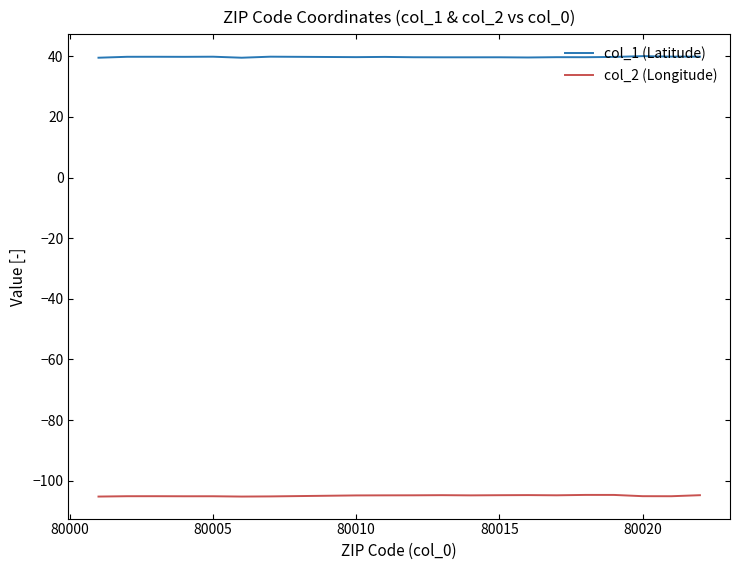

What is the maximum value shown in the chart?

40.0